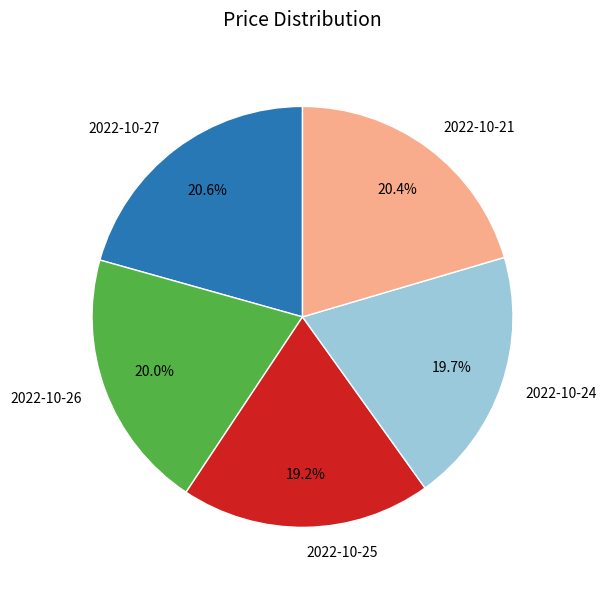

How many slices are in this pie chart?

5